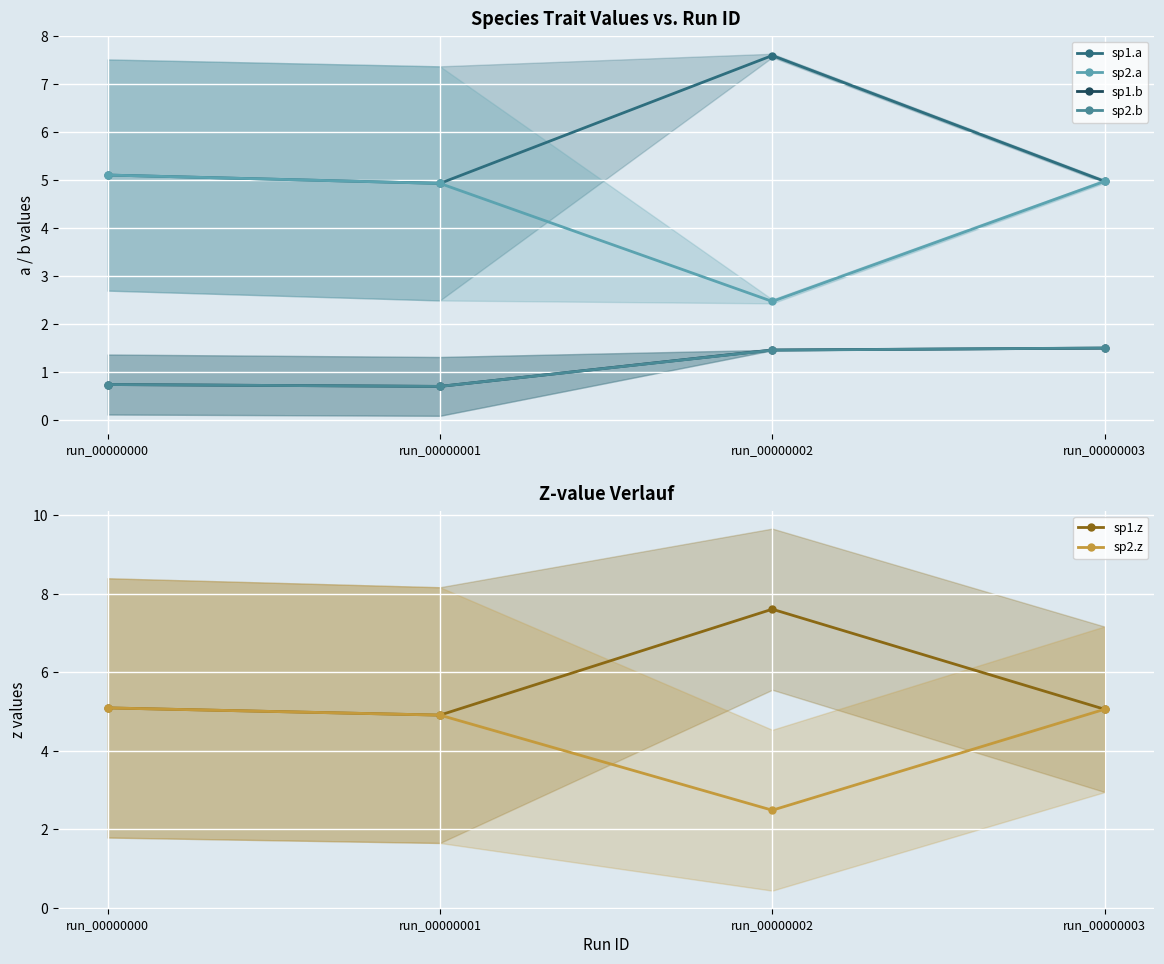

How many values in the sp1.b series exceed 1?

2